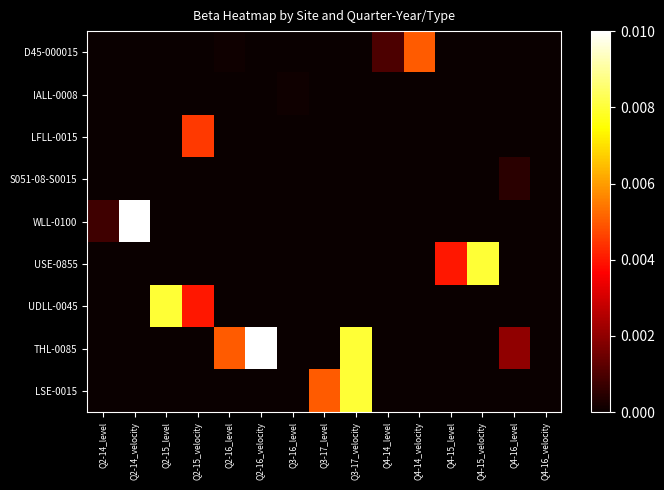

Which series has the largest total across all categories?

THL-0085